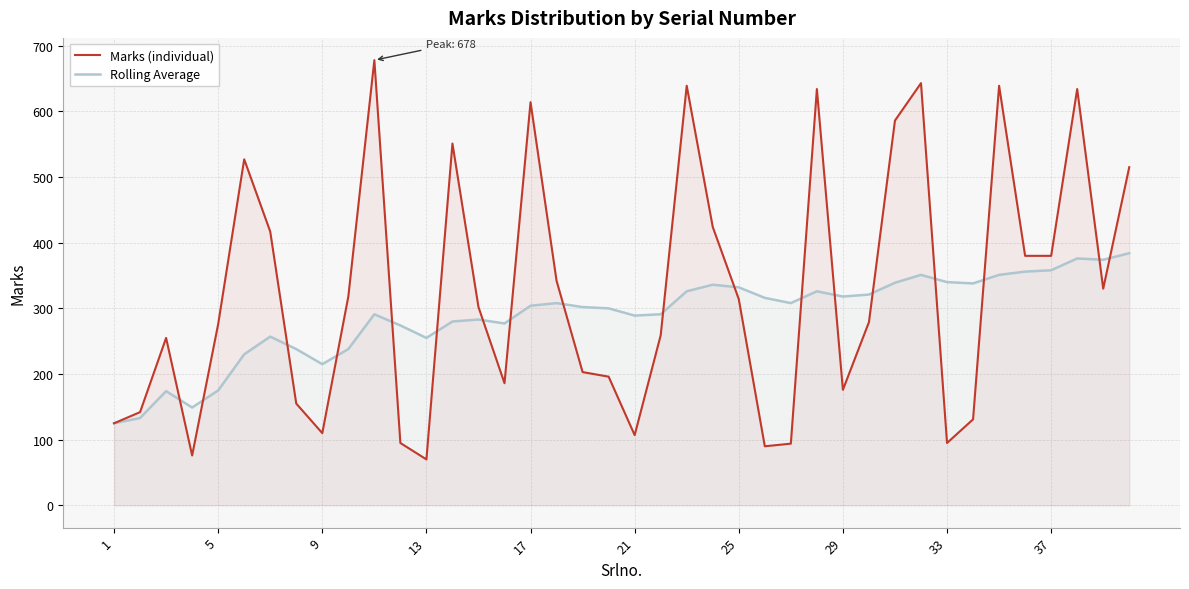

Which series has the largest total across all categories?

Marks (individual)